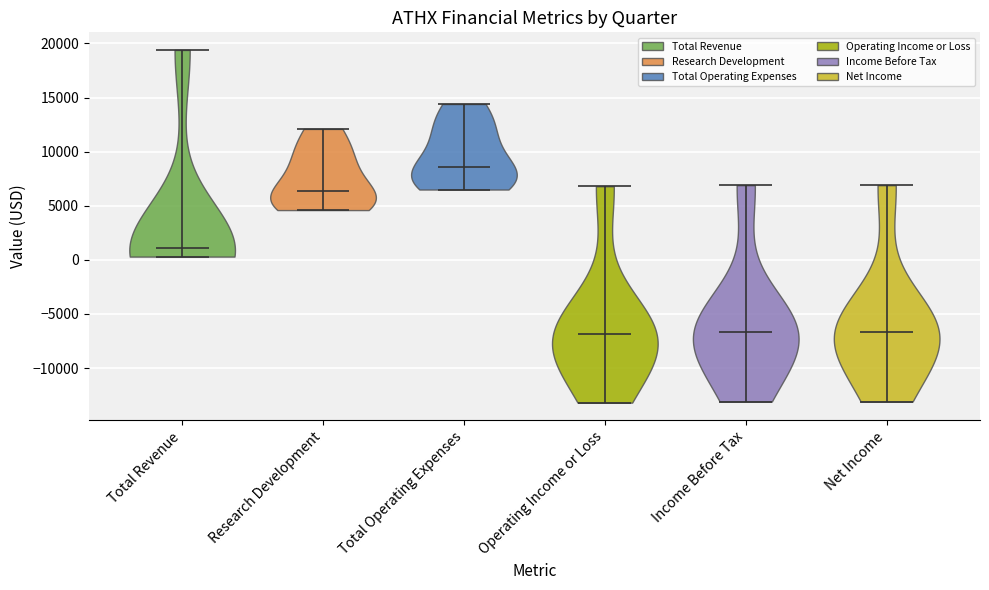

What is the highest point the violin for Total Revenue reaches on the y-axis? The values are not printed on the chart, so give them approximately, as read against the axis.

19500